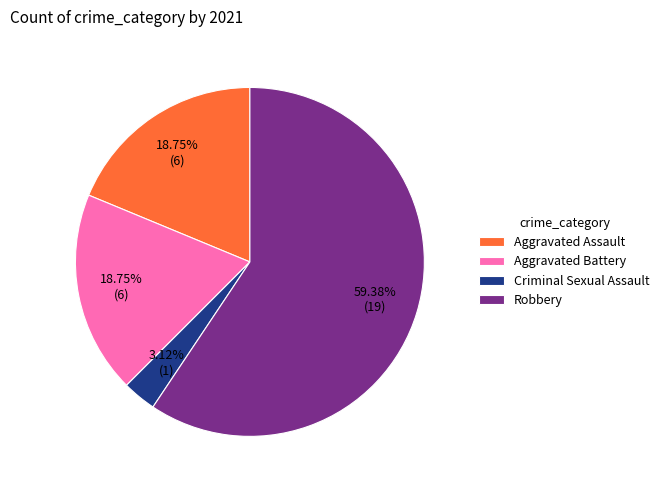

Between Aggravated Battery and Robbery, which is larger?

Robbery